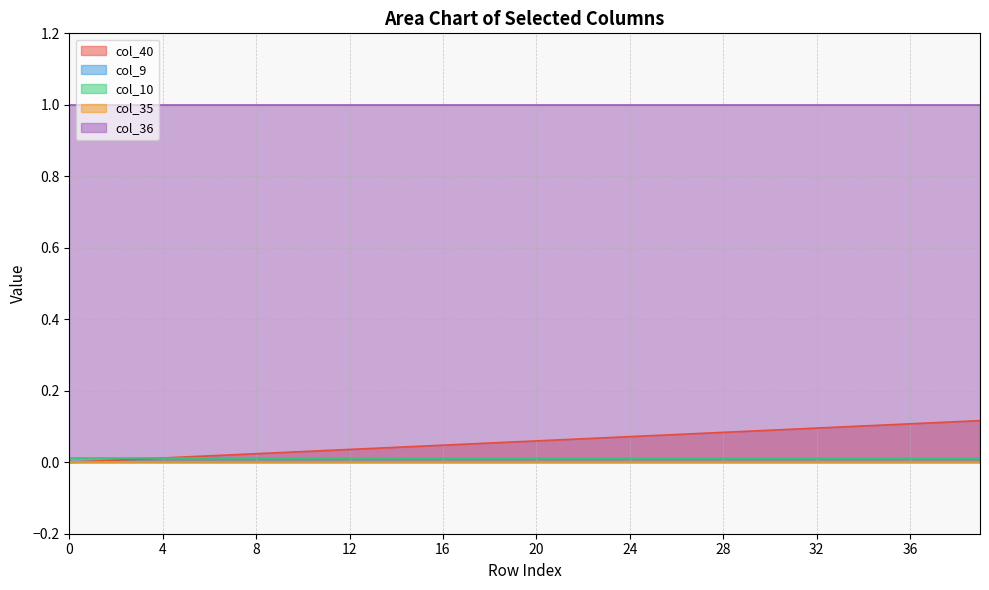

The value of col_10 at 5 is 0.0. True or false?

False